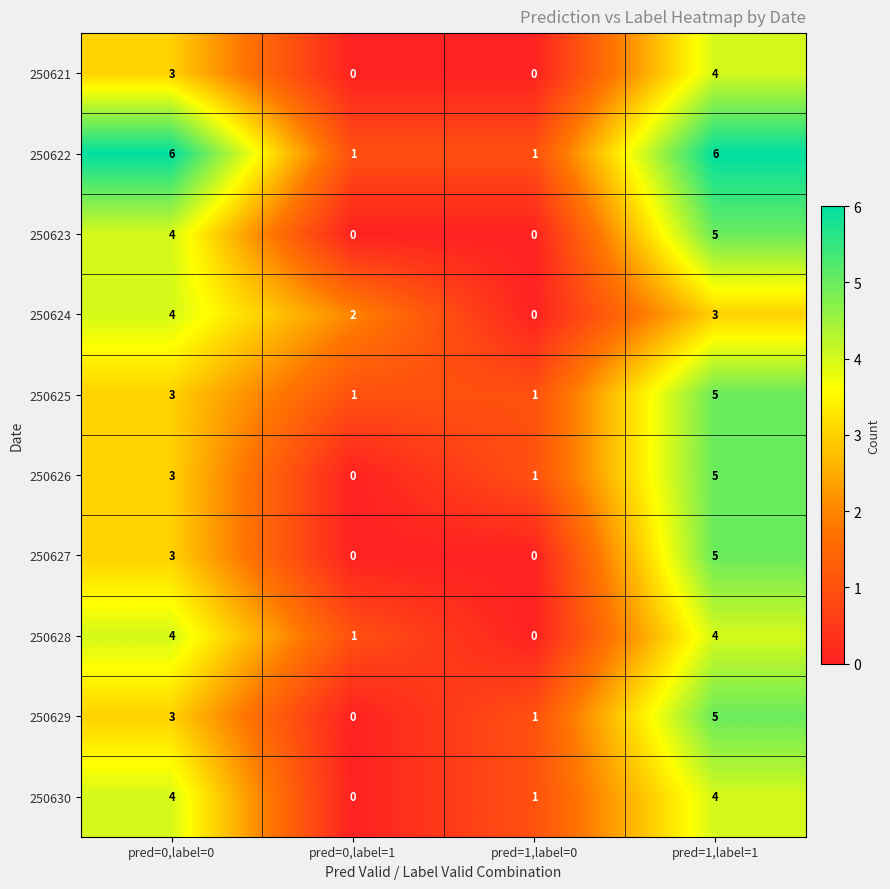

What is the difference between the maximum and minimum values in the 250624 series?

4